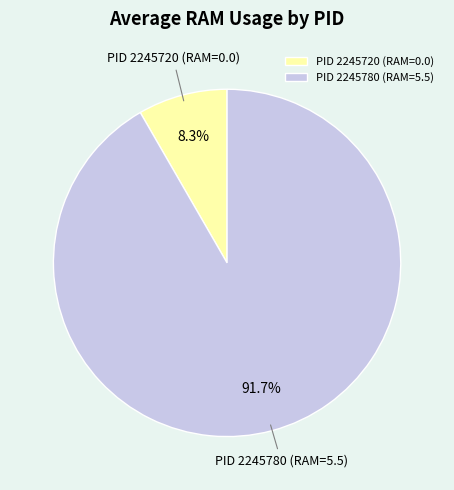

Count the number of slices in the pie.

2